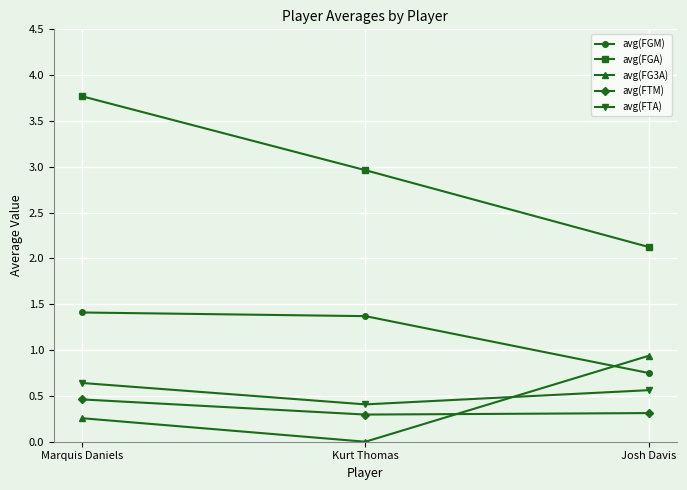

The avg(FGM) series shows 0.5 at Josh Davis. True or false?

False